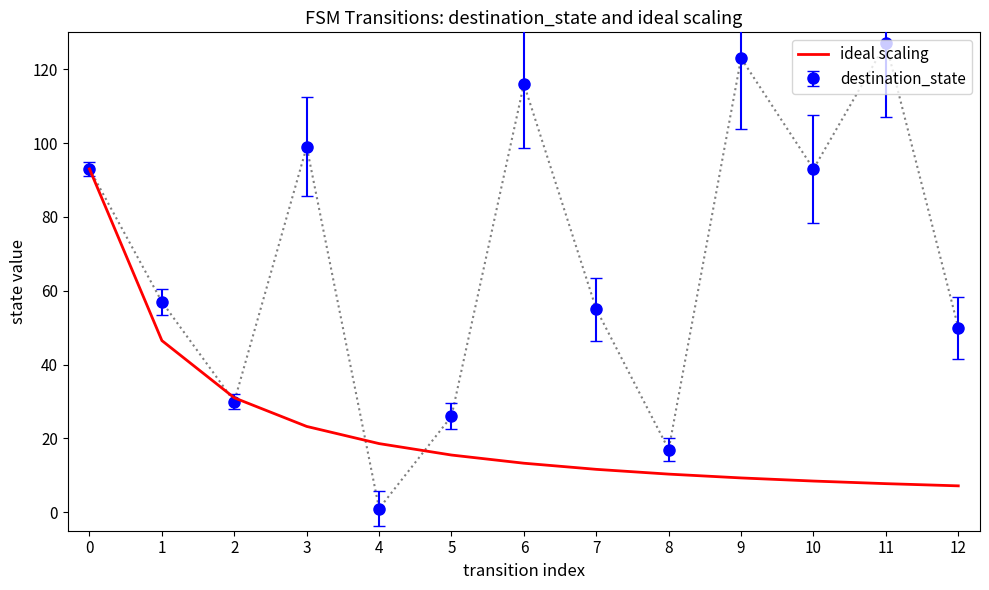

What is the total value across all series at 12?

57.2